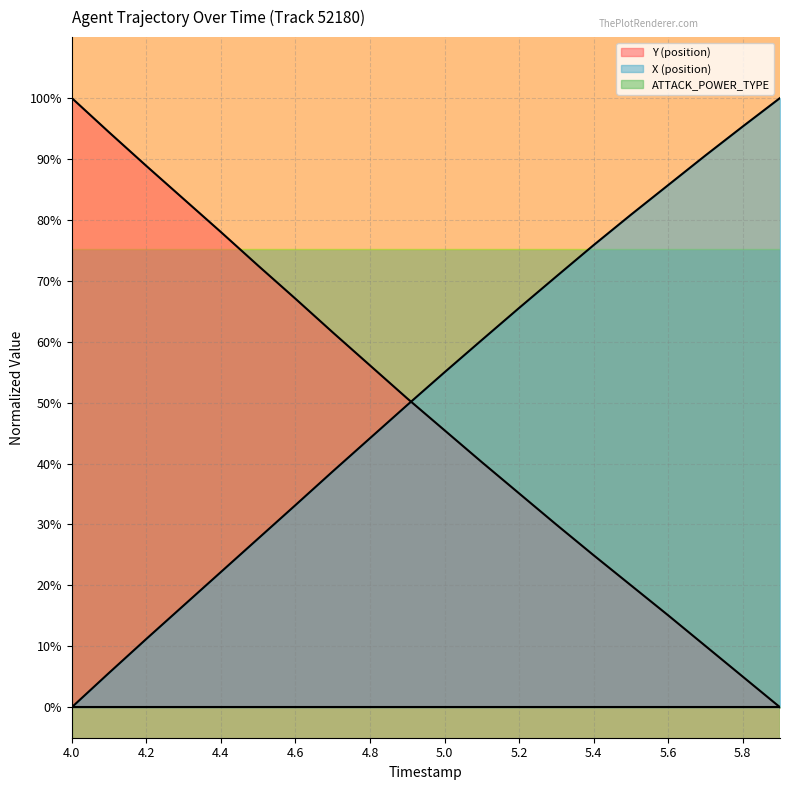

What is the maximum value for Y (position)?

100.0